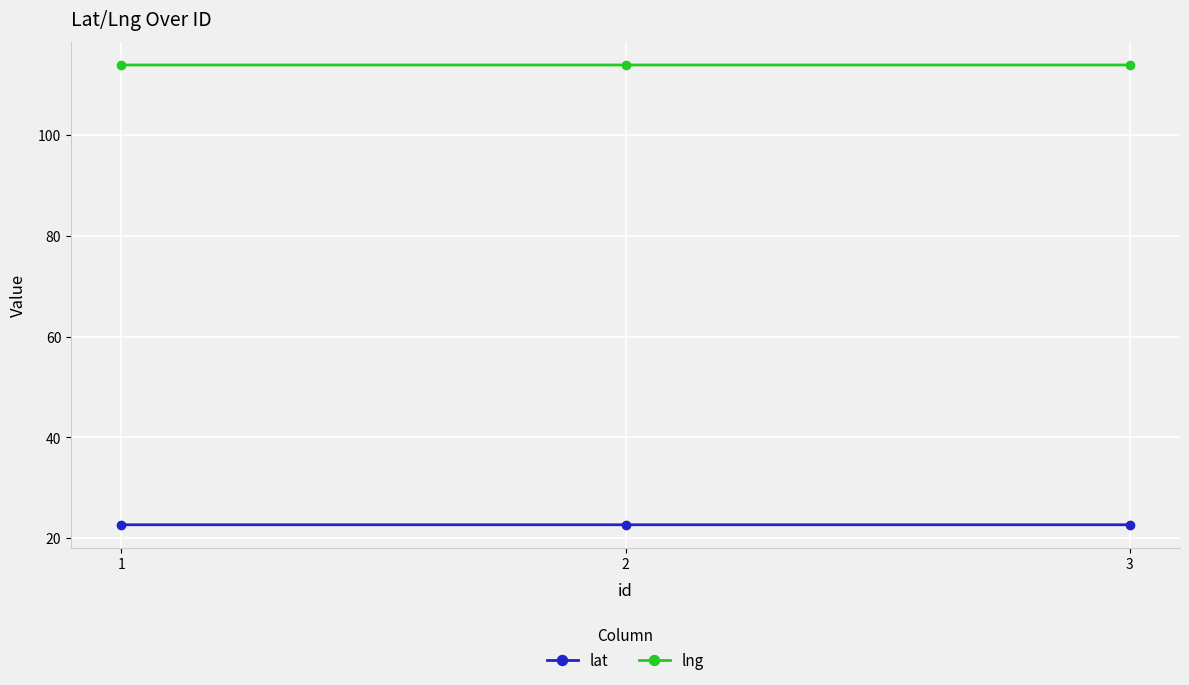

Count the number of data series in this chart.

2